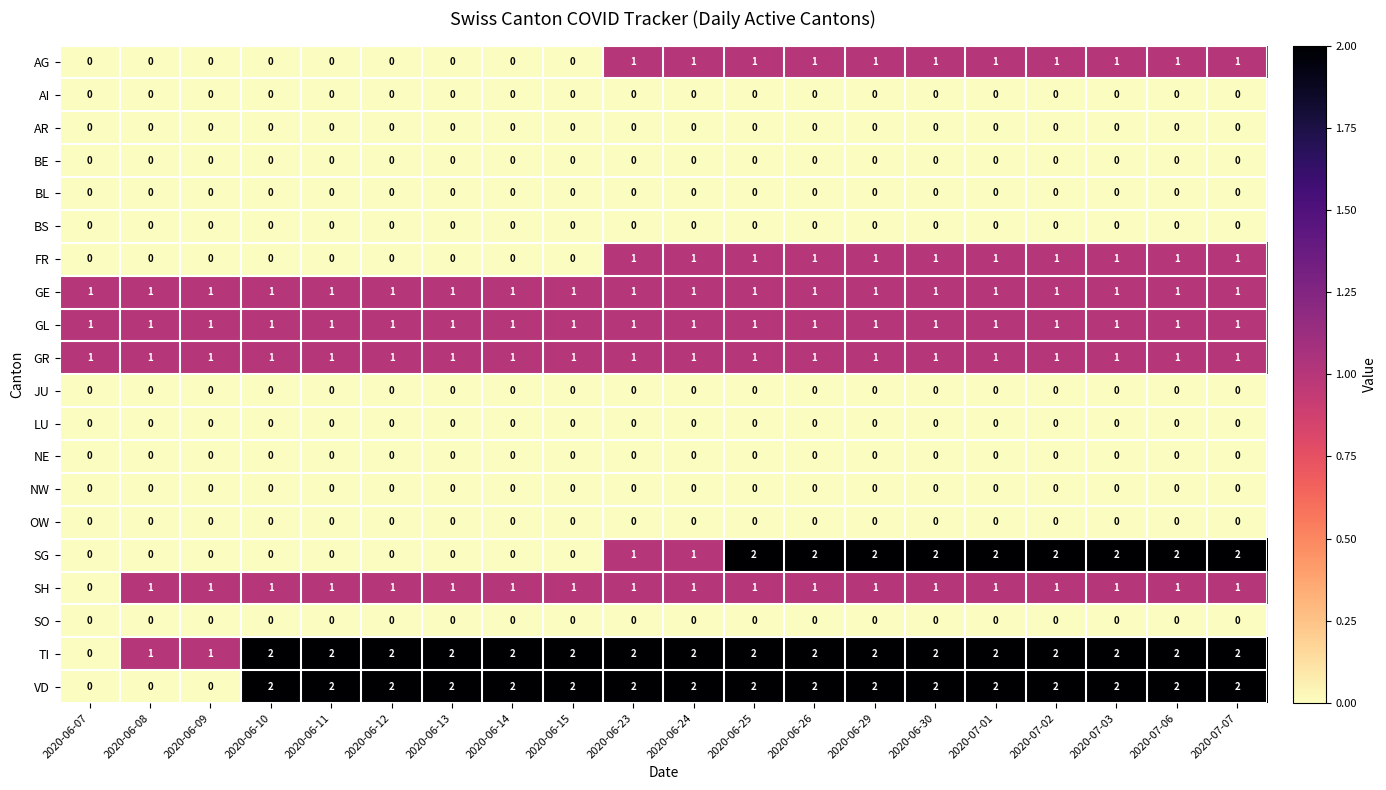

Is it true that GL equals 1 at 2020-06-29?

True